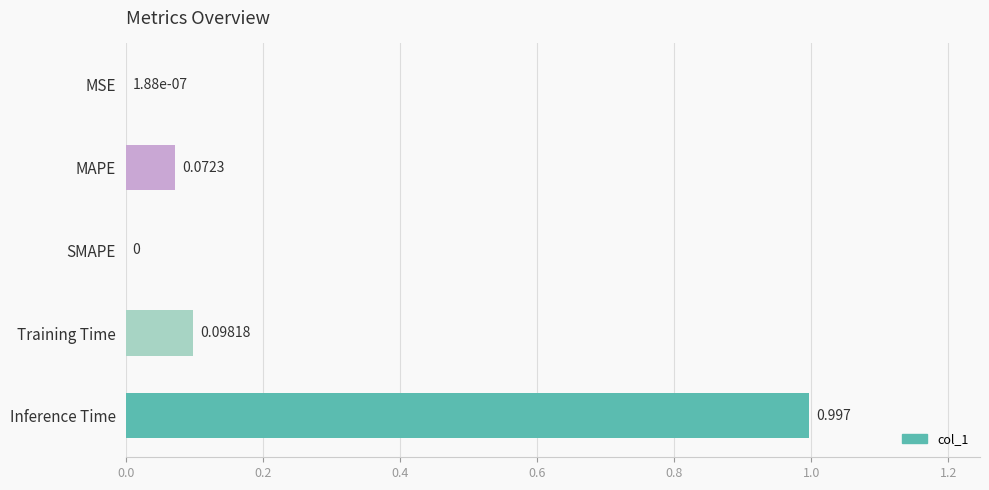

Which has a higher value, Training Time or Inference Time?

Inference Time